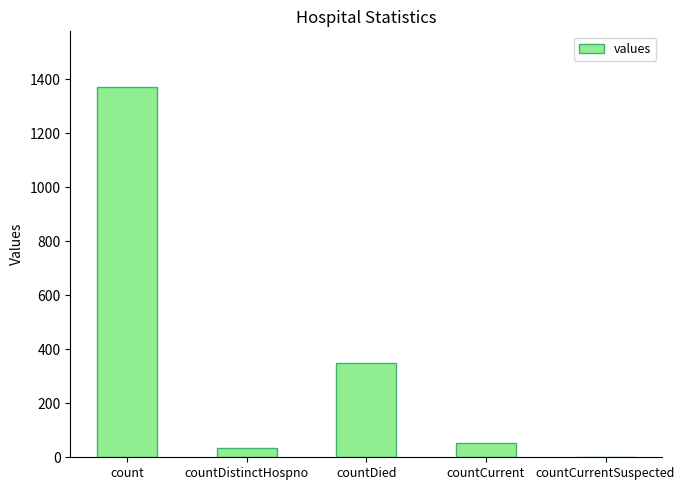

Are the bars horizontal?

No